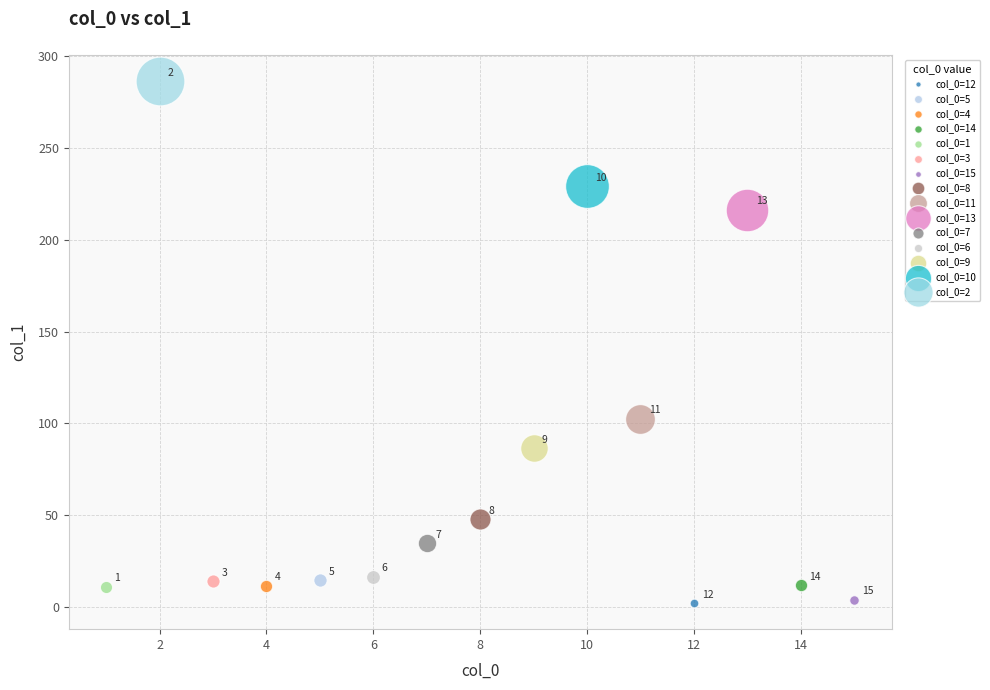

Which series contains the lowest Y value?

col_0=12